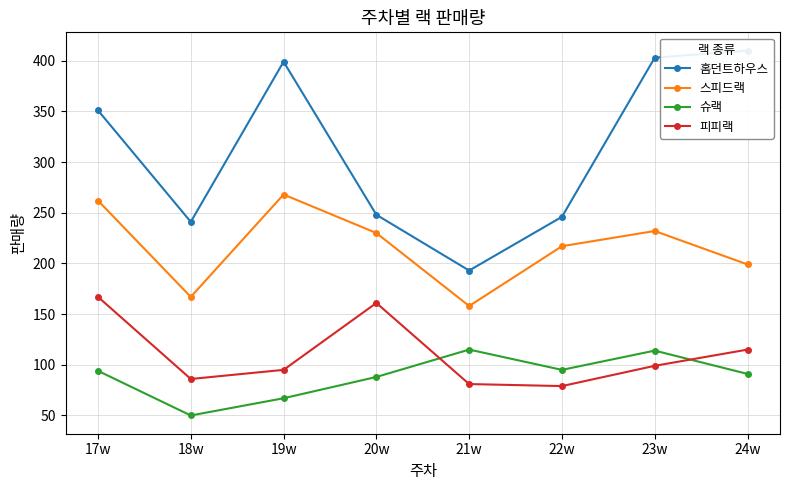

Which category has the lowest value across all series?

18w